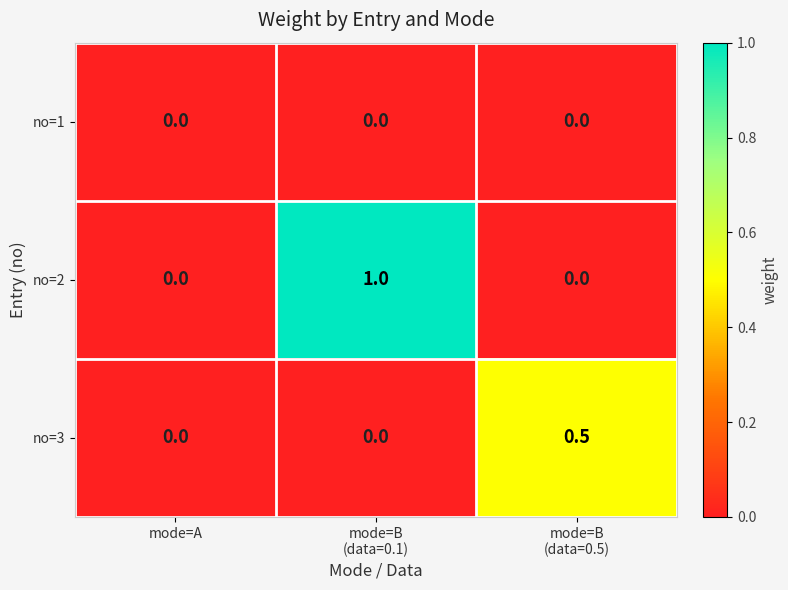

Which series changed the most between mode=A and mode=B
(data=0.1)?

no=2